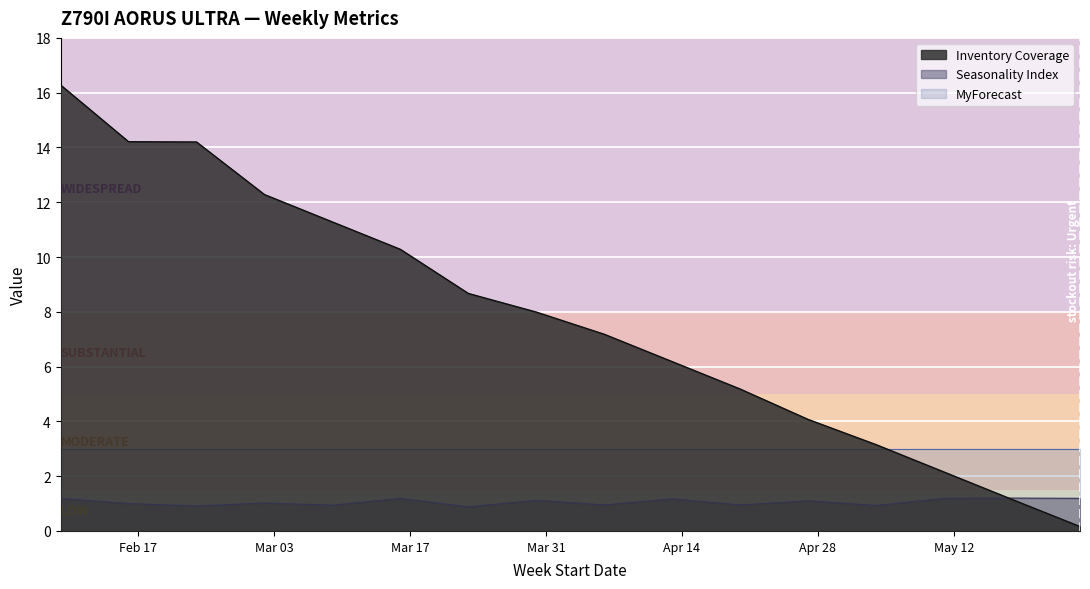

At which label does Inventory Coverage first exceed 7?

2025-02-09